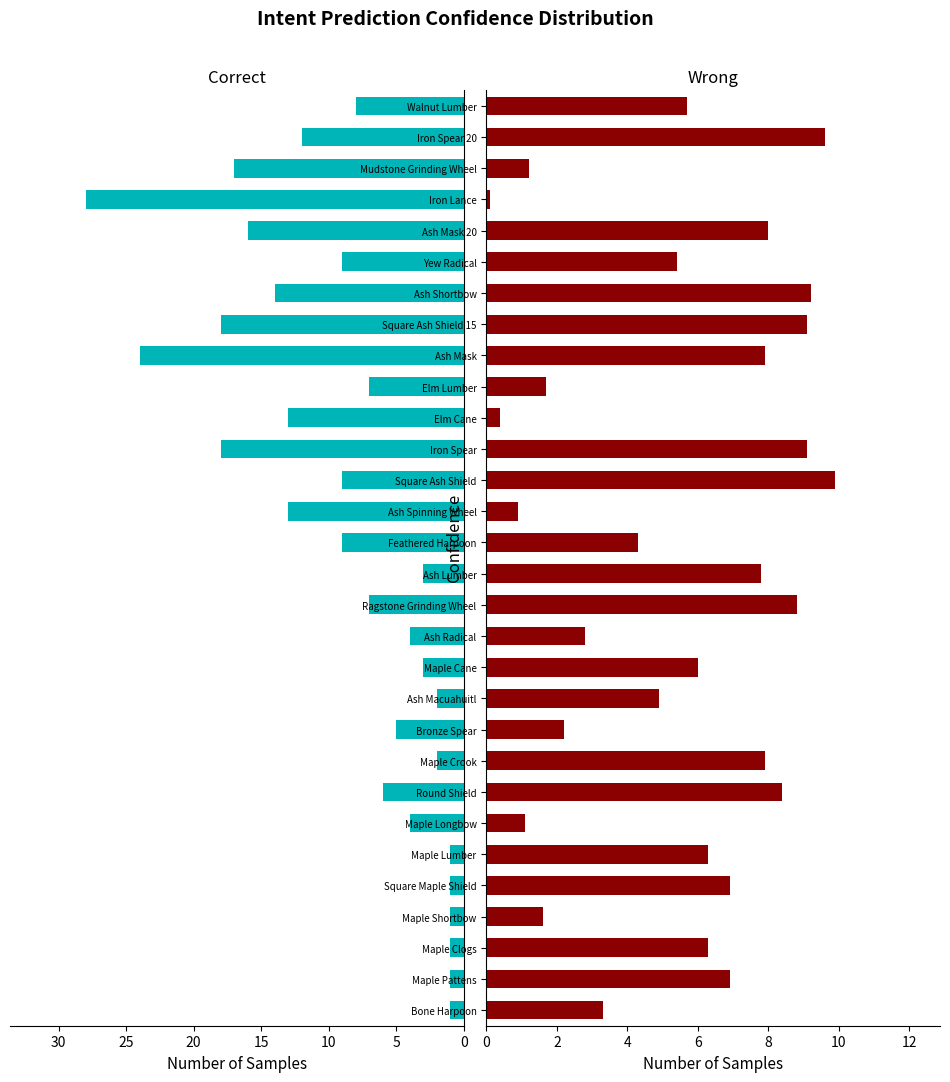

Reading right to left, transcribe all the data shown in this chart.

Leve EXP: 8.0	12.0	17.0	28.0	16.0	9.0	14.0	18.0	24.0	7.0	13.0	18.0	9.0	13.0	9.0	3.0	7.0	4.0	3.0	2.0	5.0	2.0	6.0	4.0	1.0	1.0	1.0	1.0	1.0	1.0
Leve Gil: 5.7	9.6	1.2	0.1	8.0	5.4	9.2	9.1	7.9	1.7	0.4	9.1	9.9	0.9	4.3	7.8	8.8	2.8	6.0	4.9	2.2	7.9	8.4	1.1	6.3	6.9	1.6	6.3	6.9	3.3